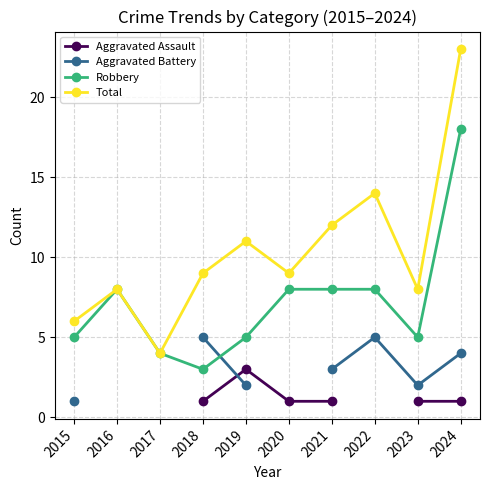

What is the spread (max minus min) of values at 2020?

8.0